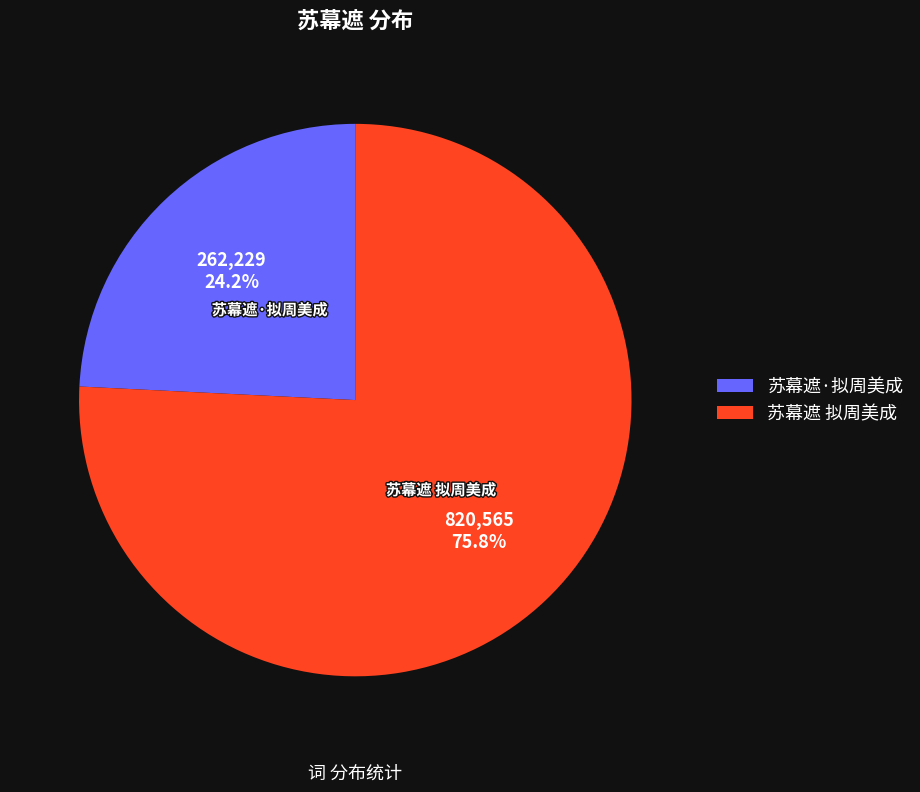

Rank the categories by value from highest to lowest.

苏幕遮 拟周美成, 苏幕遮·拟周美成